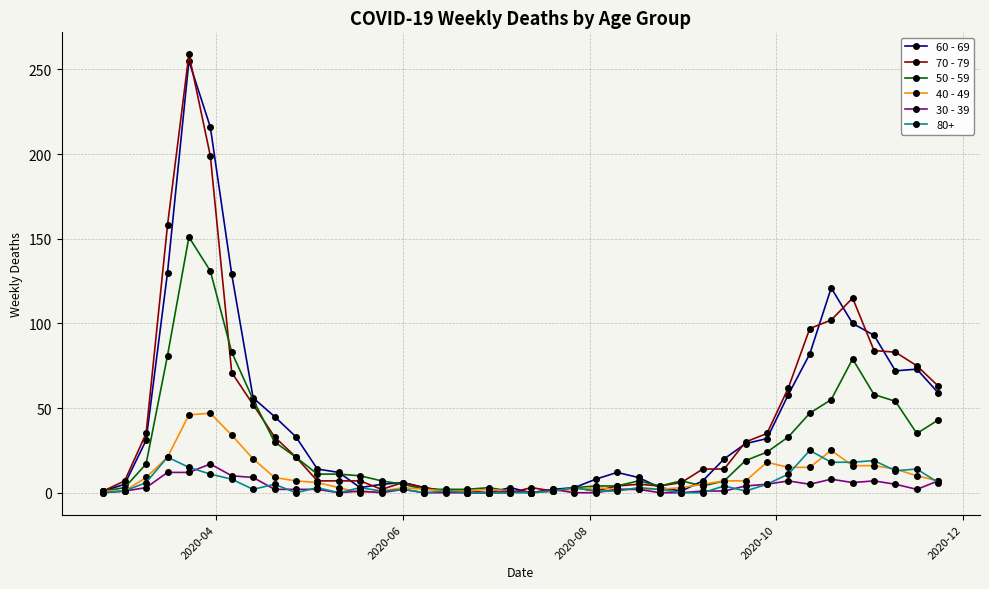

Count the number of data series in this chart.

6